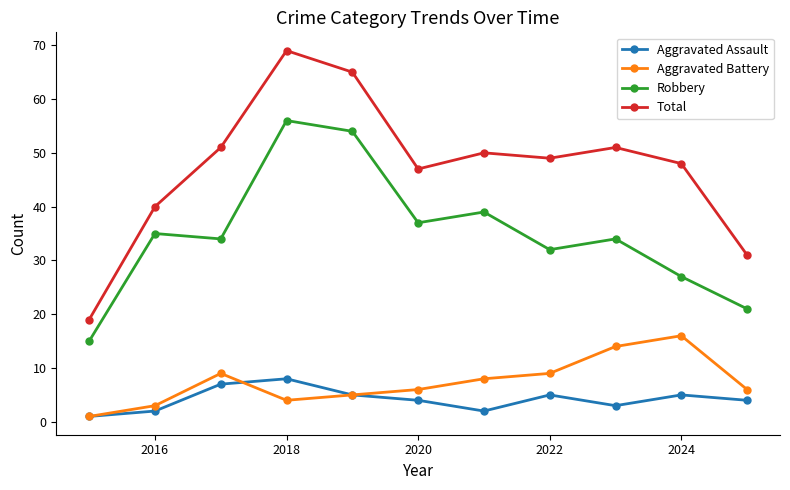

Which series has the largest total across all categories?

Total